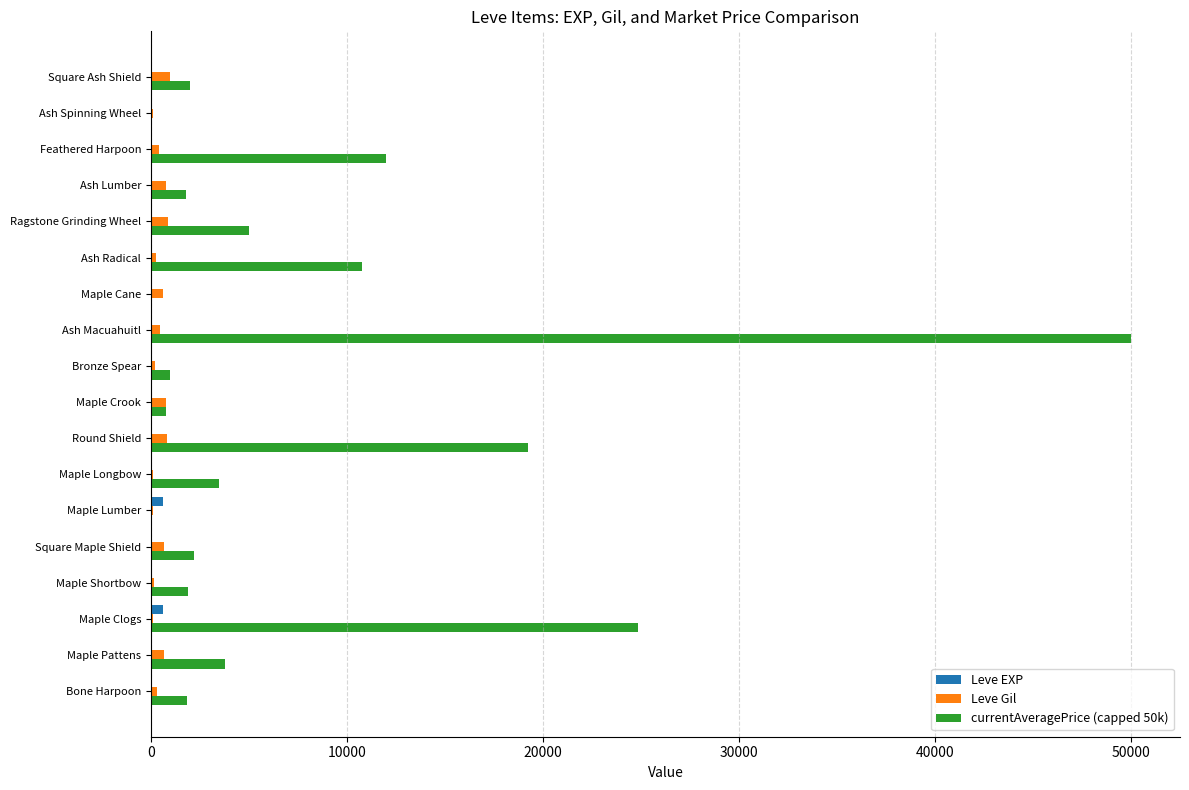

At which category is the sum across all series the highest?

Ash Macuahuitl